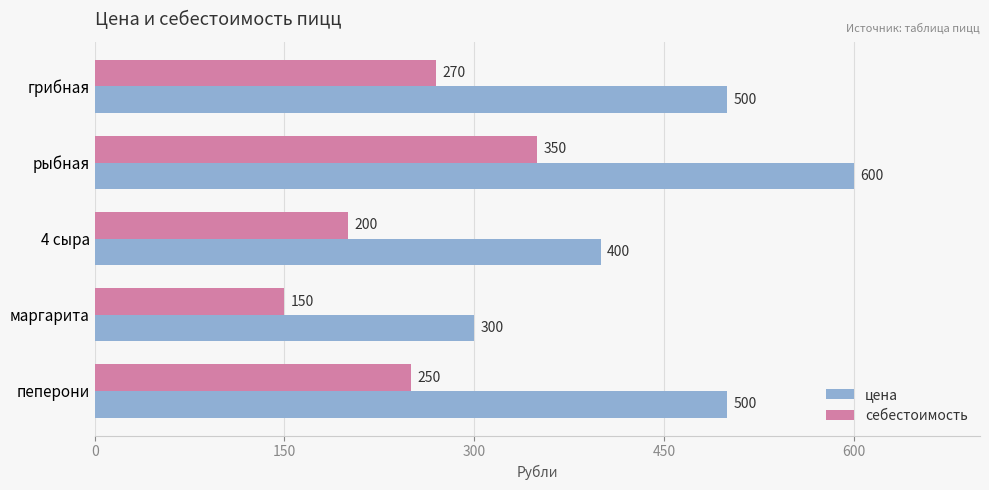

Is the value of себестоимость at маргарита greater than the value of цена at грибная?

No